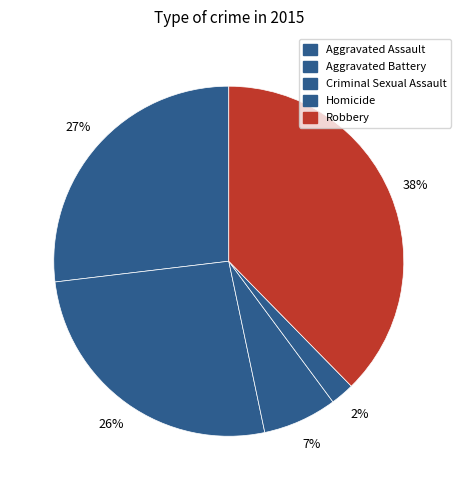

To the nearest percent, what percentage of the pie is Aggravated Battery?

26%